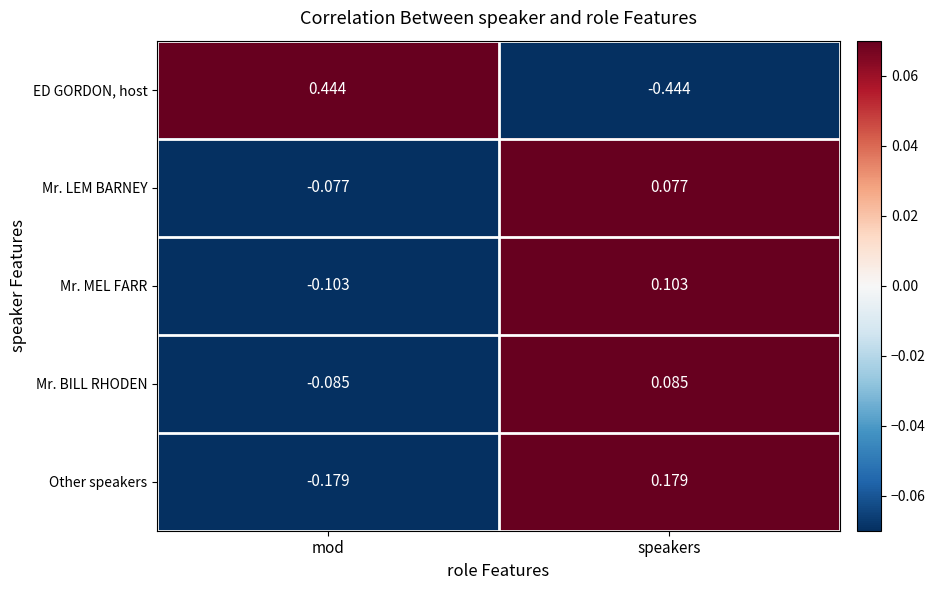

Which series has the widest spread of values?

ED GORDON, host